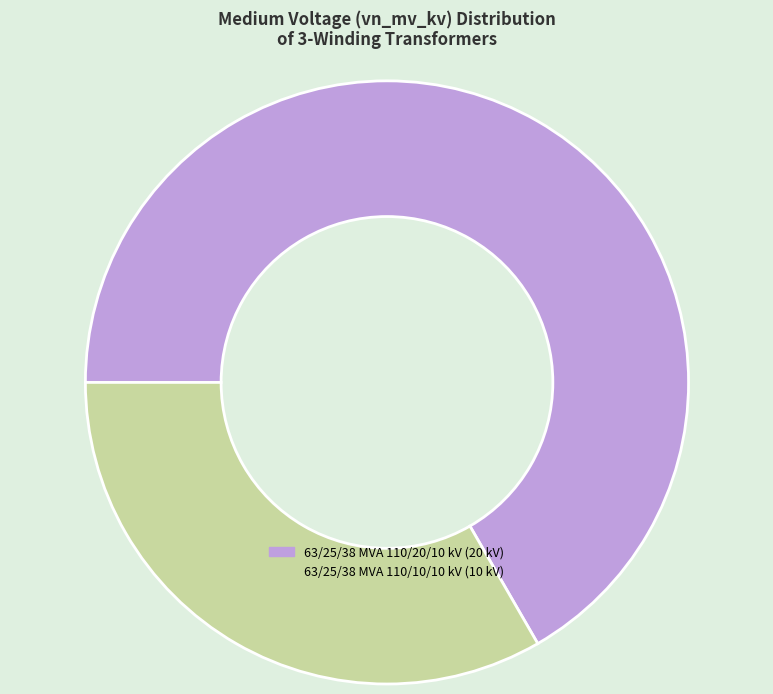

Which category accounts for the majority?

63/25/38 MVA 110/20/10 kV